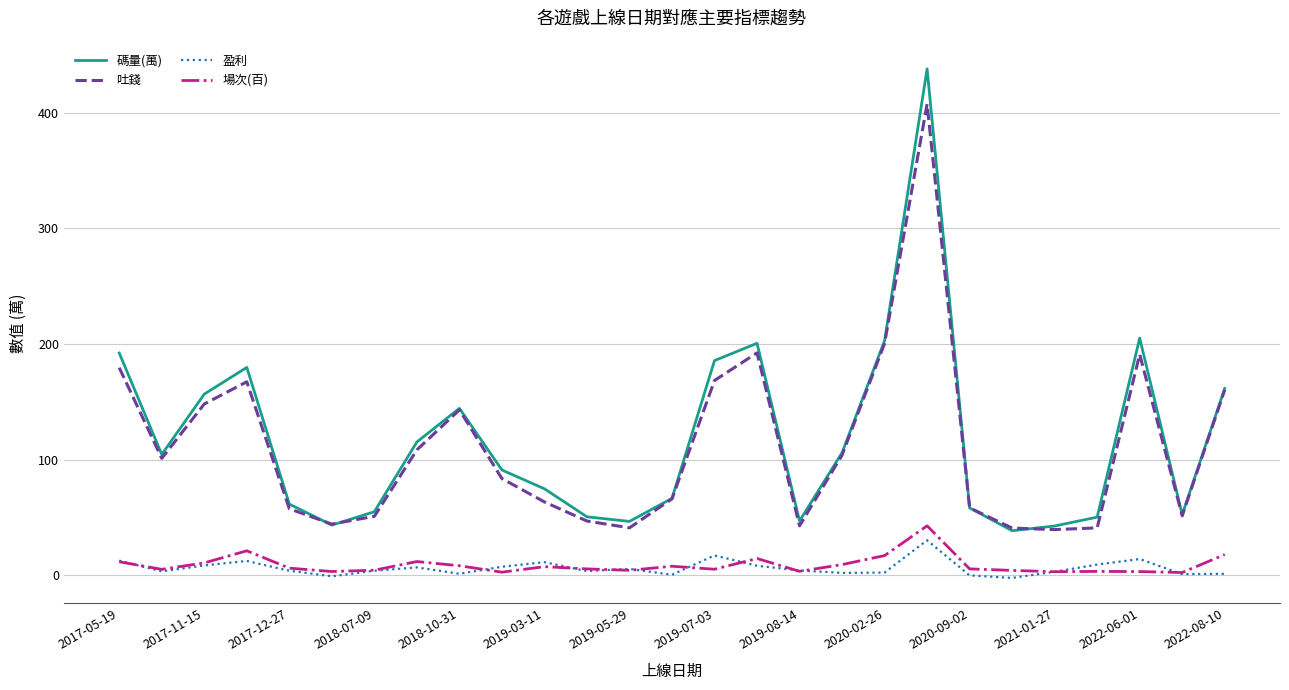

What is the greatest value displayed?

438.0